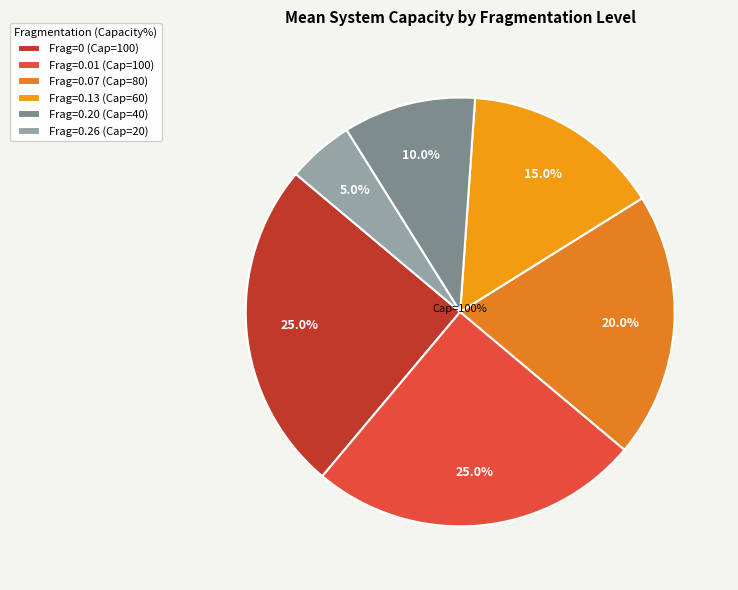

What is the change in value from 0.19525 to 0.257?

-20